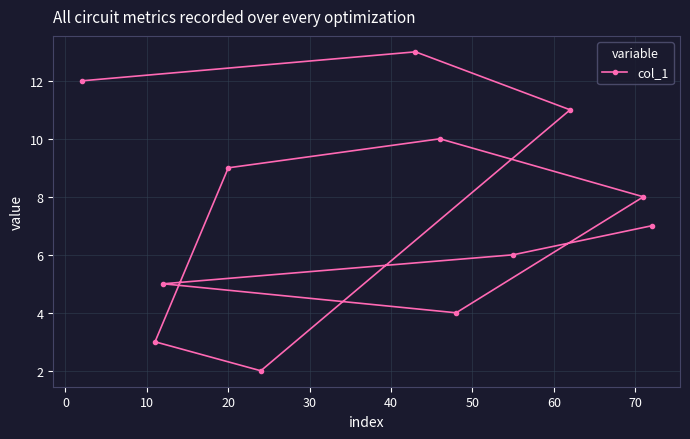

What is the value of the 1st point from the left?

12